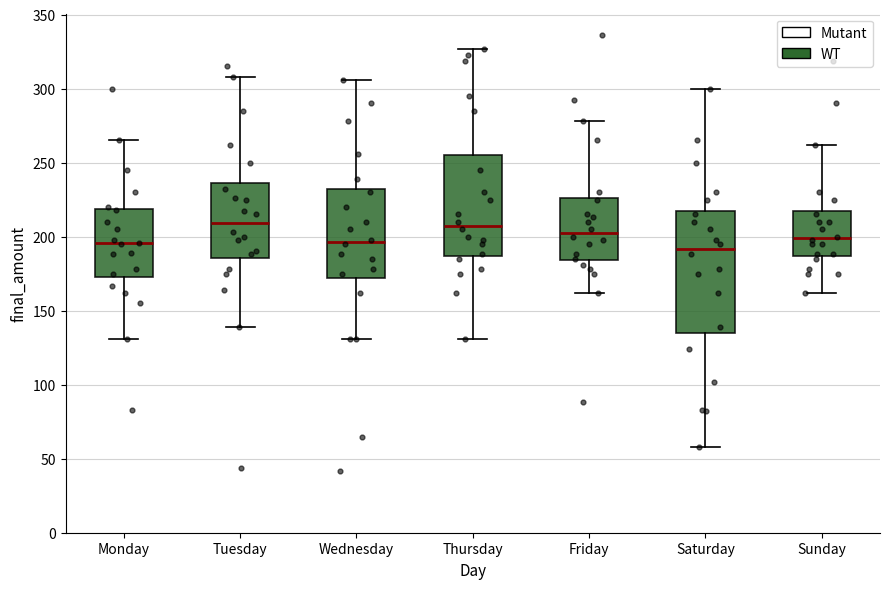

Where does the median line of the box for Friday sit on the y-axis? The values are not printed on the chart, so give them approximately, as read against the axis.

205